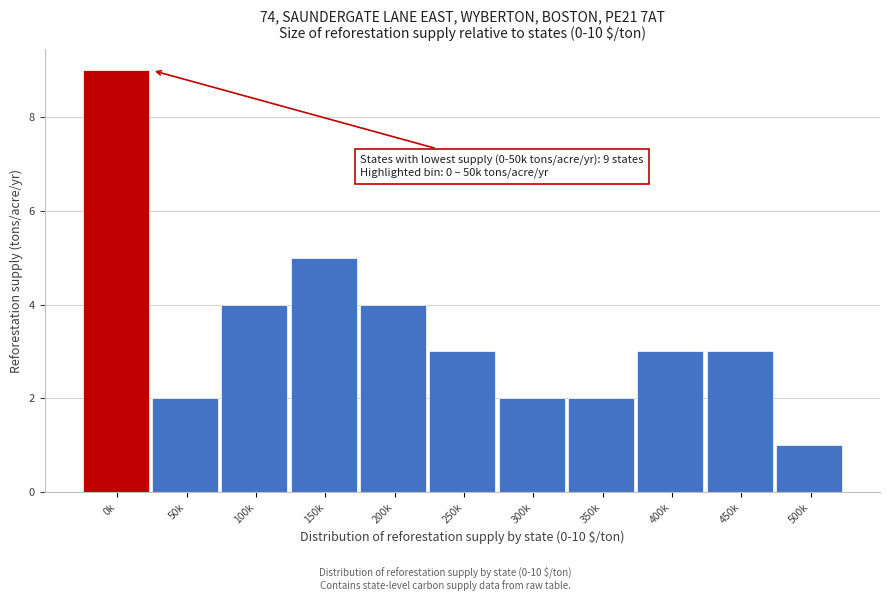

Reading left to right, transcribe all the data shown in this chart.

0k=9	50k=2	100k=4	150k=5	200k=4	250k=3	300k=2	350k=2	400k=3	450k=3	500k=1